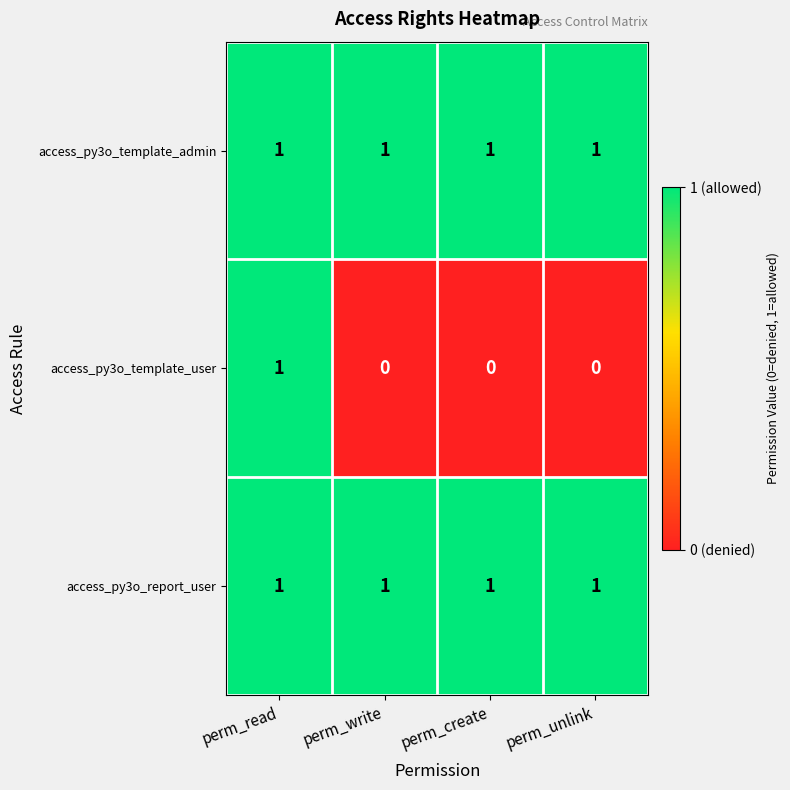

At how many categories does at least one series exceed 0?

4